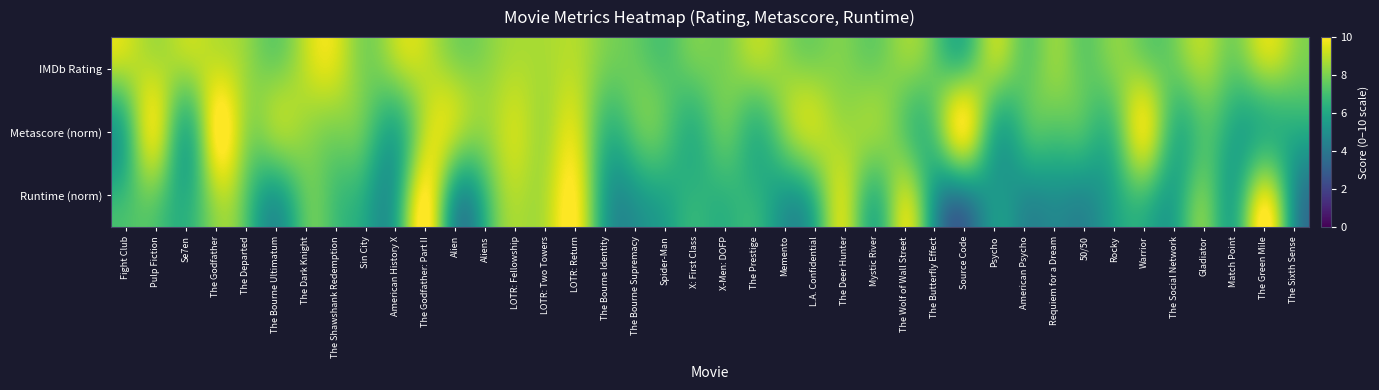

At which category is the sum across all series the highest?

LOTR: Return